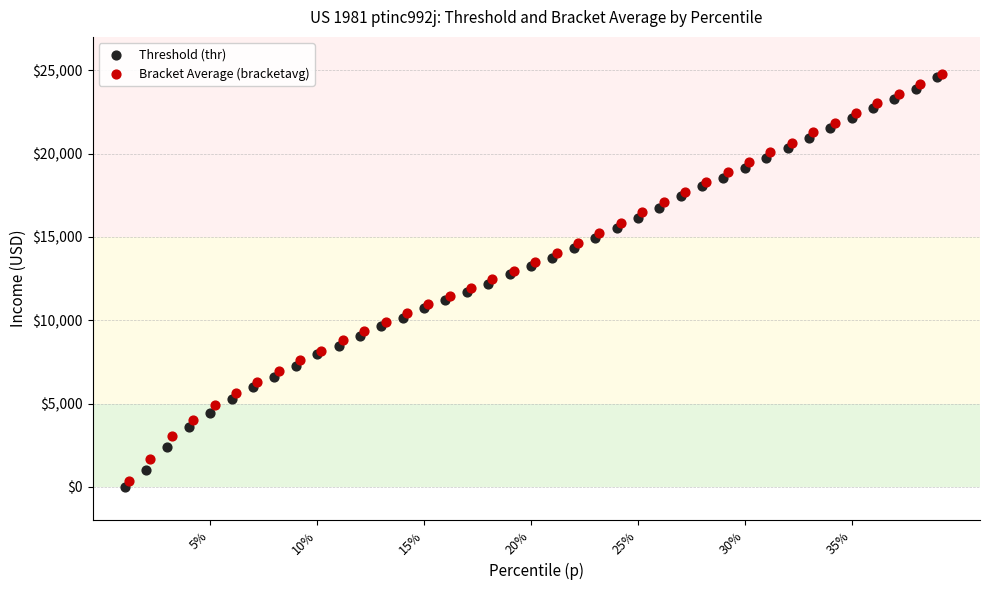

Which series has the widest spread of Y values?

Threshold (thr)